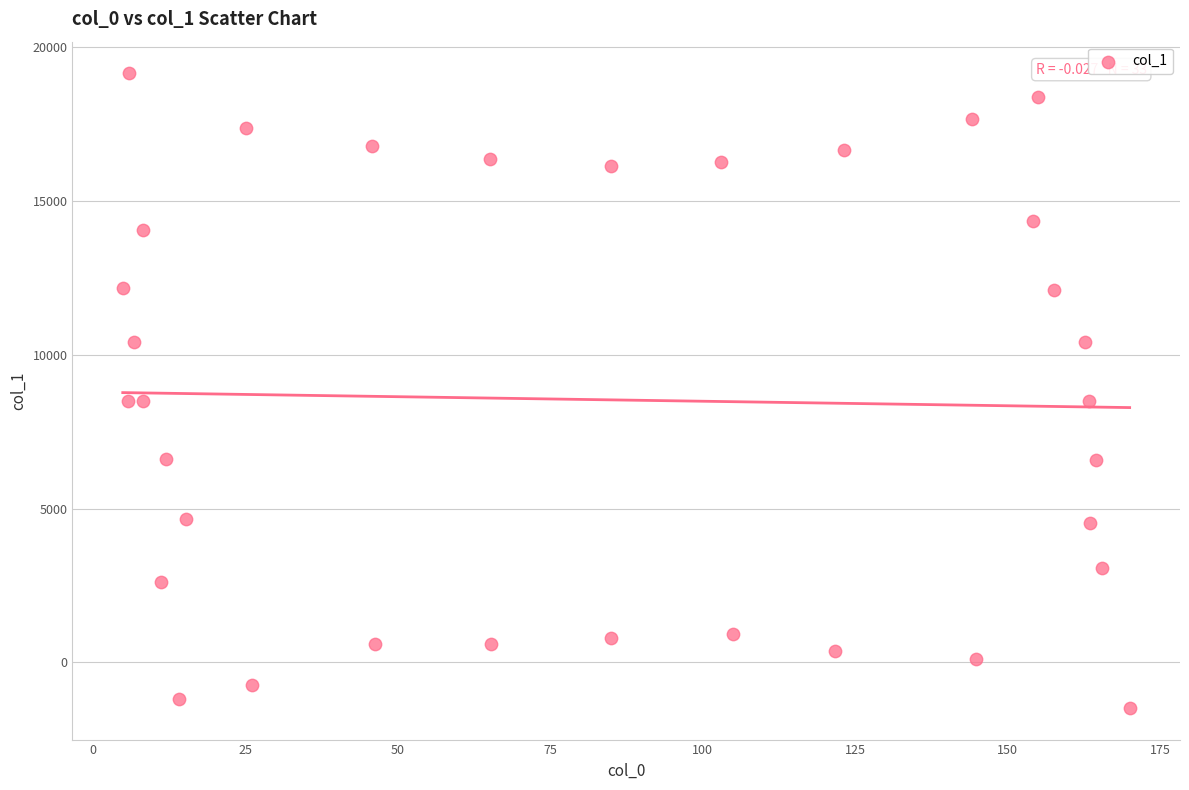

What is the range of X values (max minus min)?

165.1